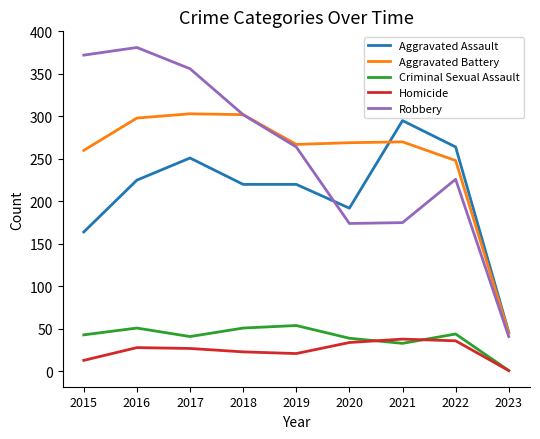

At which label does Aggravated Assault first exceed 220?

2016